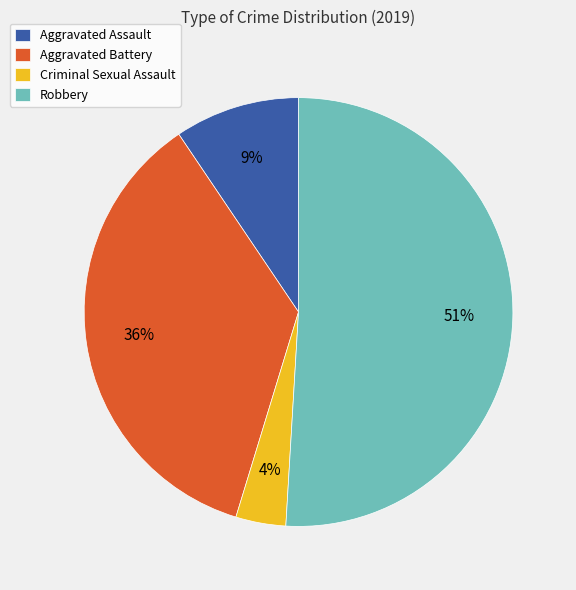

What is the ratio of the value at Robbery to the value at Aggravated Battery?

1.4